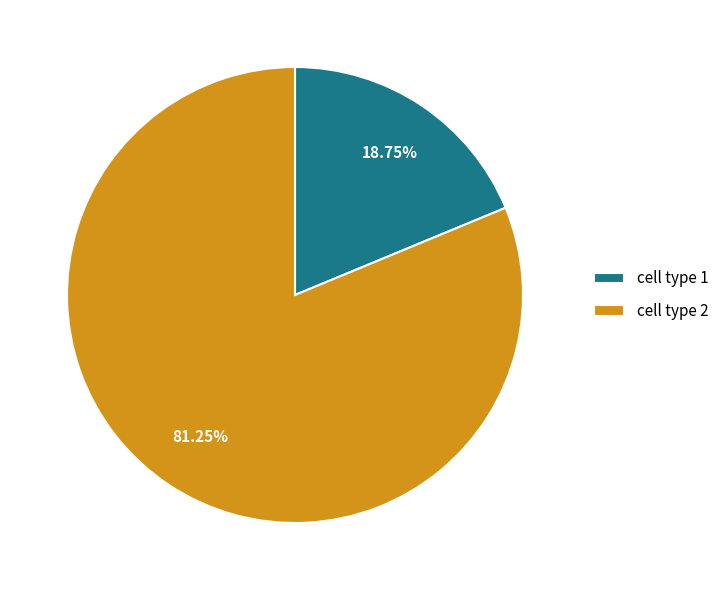

Which has a higher value, cell type 1 or cell type 2?

cell type 2